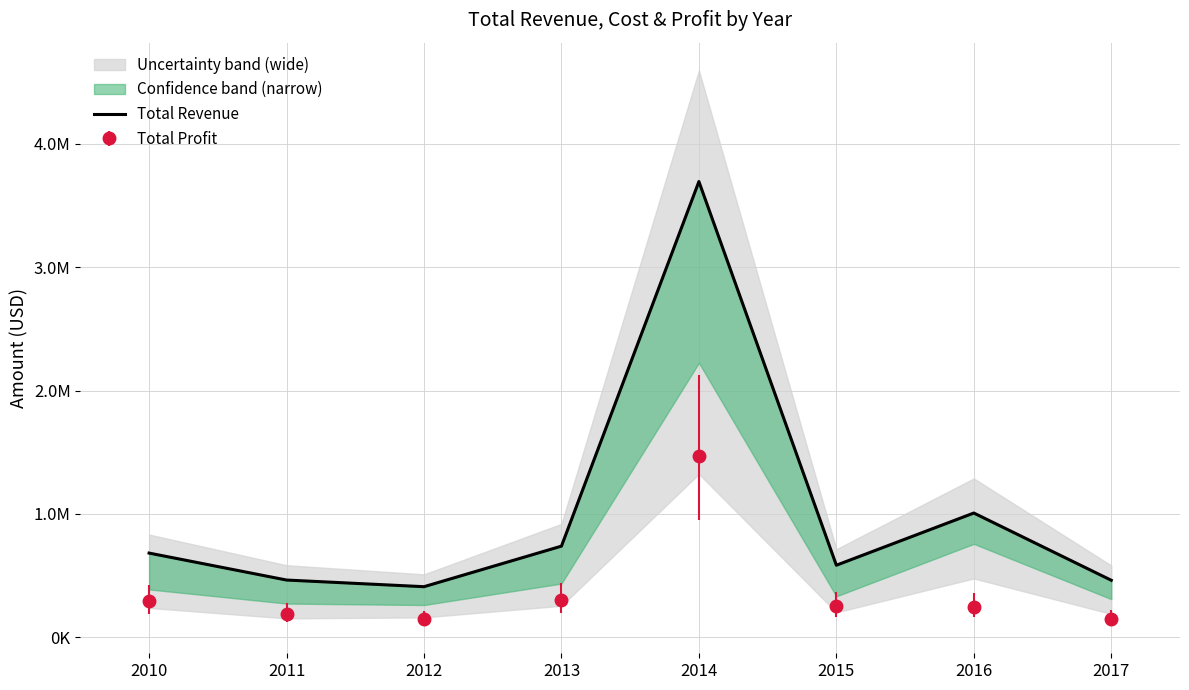

Reading right to left, list all the values displayed in this chart.

2017=463064.5	2016=1007751.2	2015=585010.8	2014=3692591.2	2013=739488.0	2012=411050.5	2011=464953.1	2010=683335.4